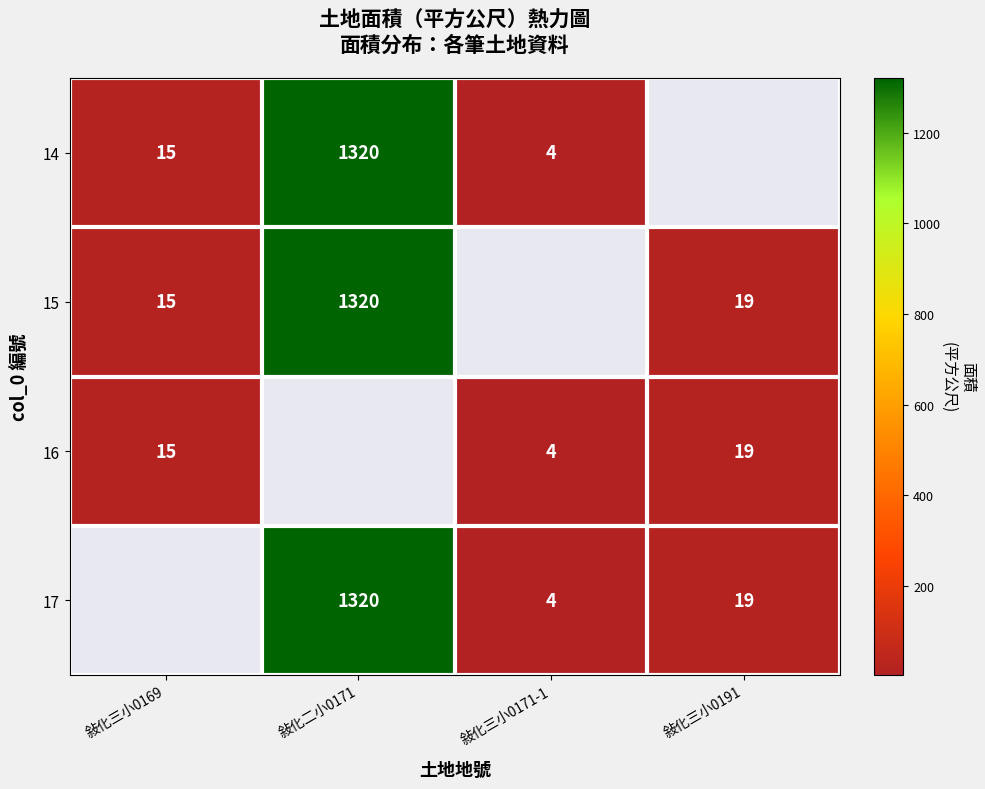

Is the value of 16 at 敍化三小0191 greater than the value of 17 at 敍化三小0171-1?

Yes